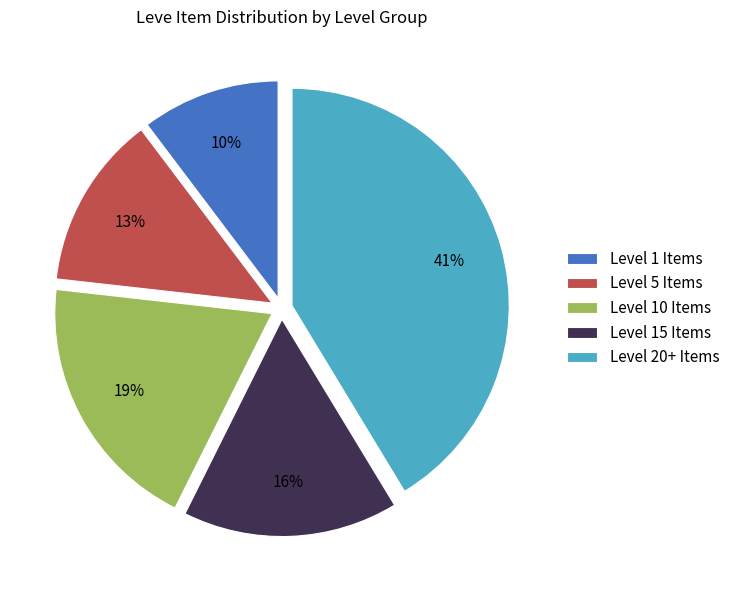

Is the sum of Level 20+ Items and Level 1 Items greater than half?

Yes